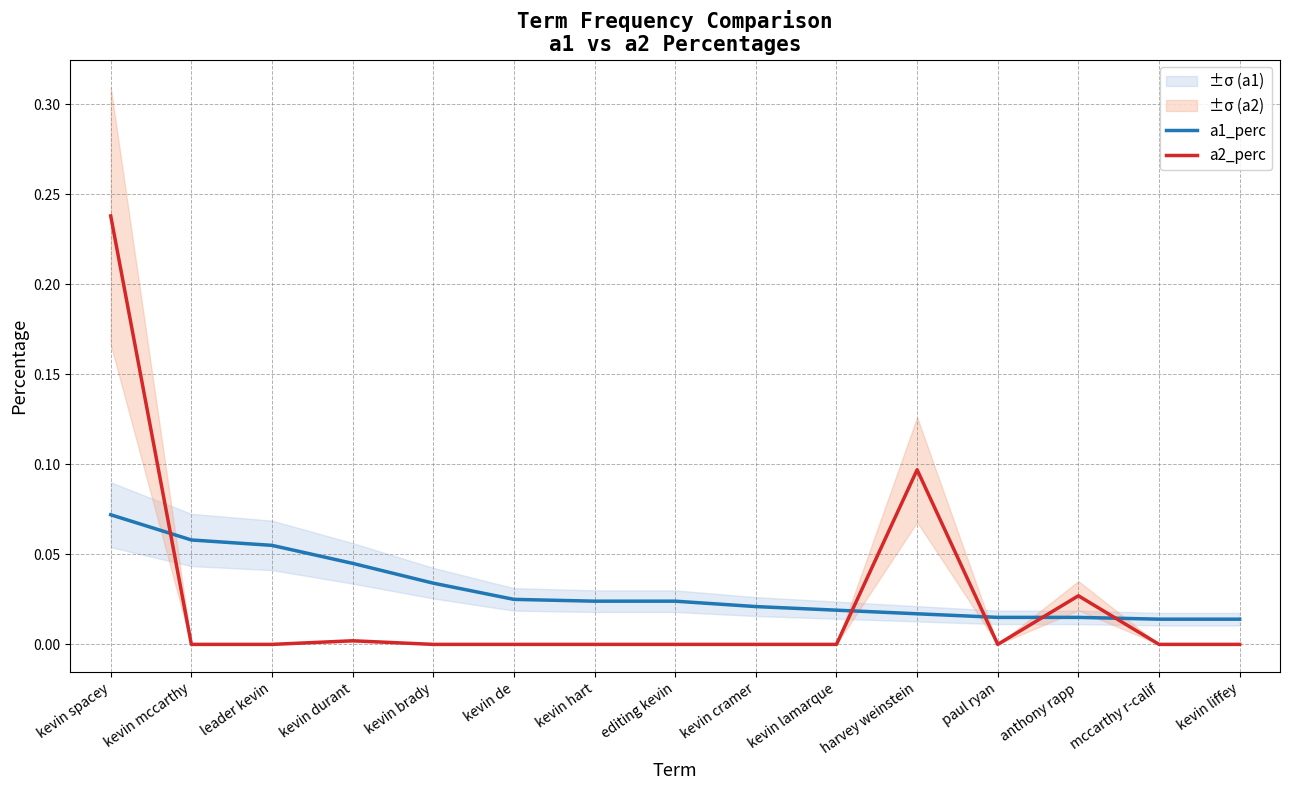

Which category has the lowest value in the a2_perc series?

kevin mccarthy